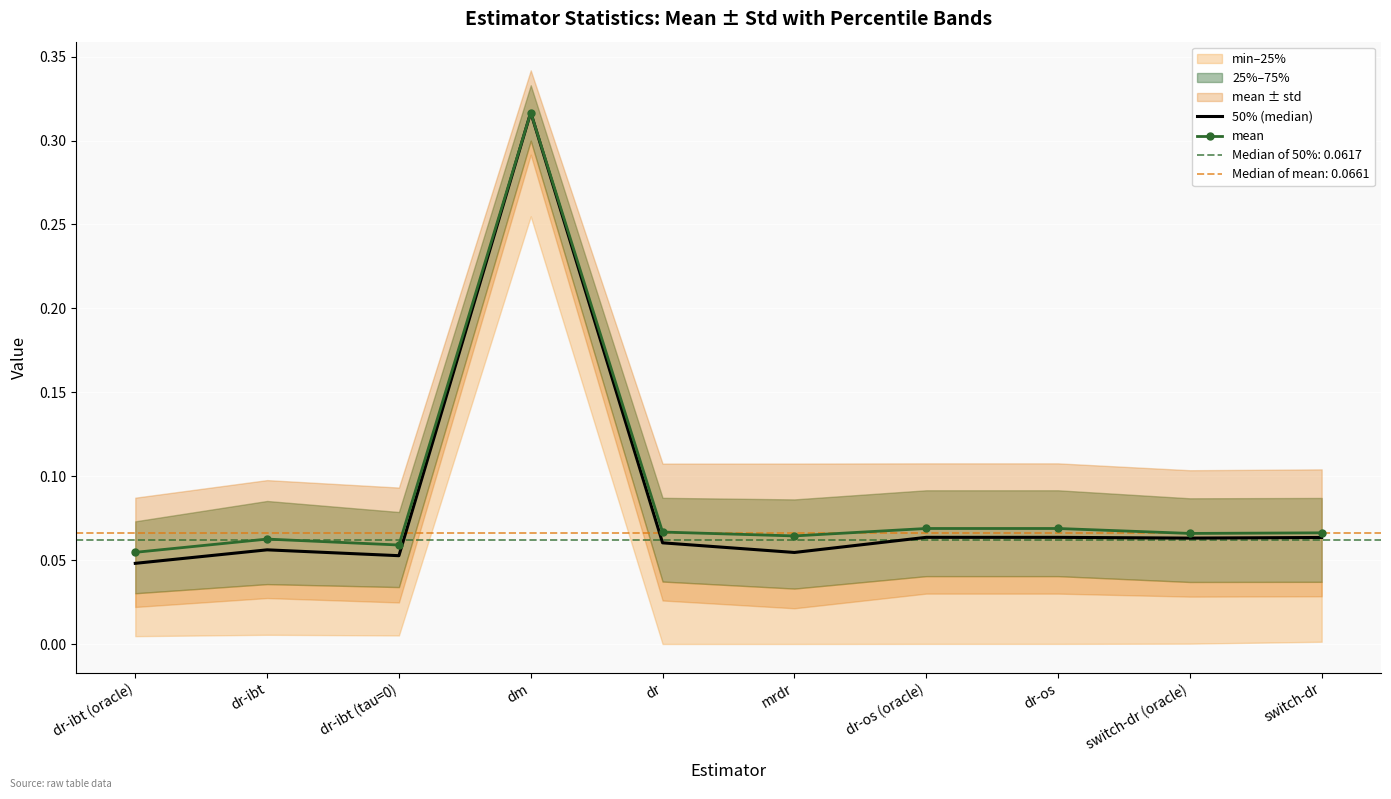

After their last crossing, which series has the higher values: mean or 50% (median)?

mean